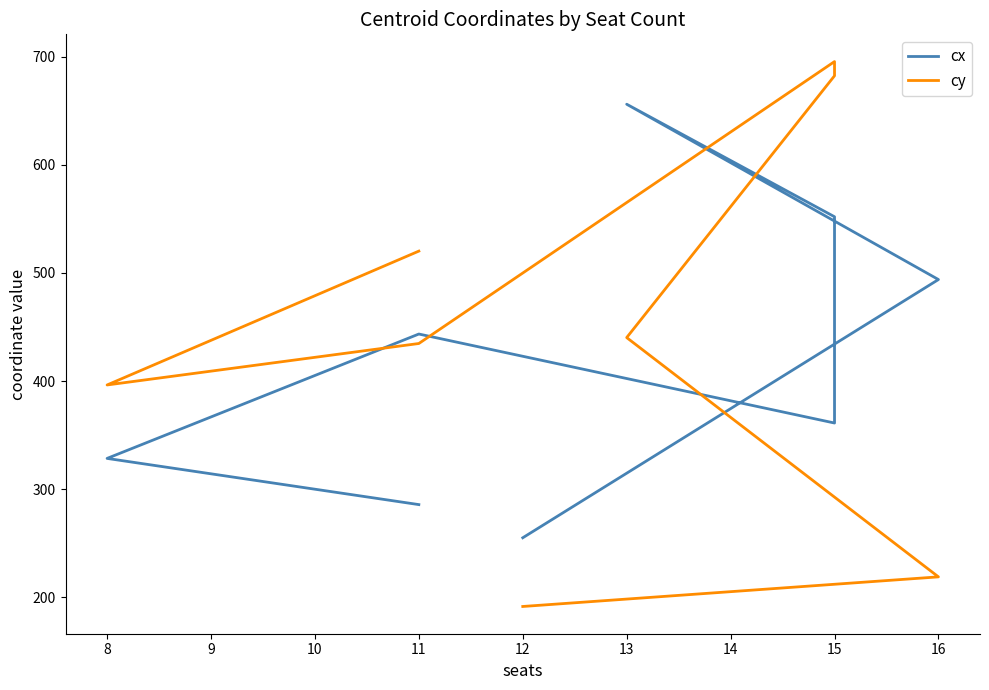

How many interior local peaks does the cy series have?

1